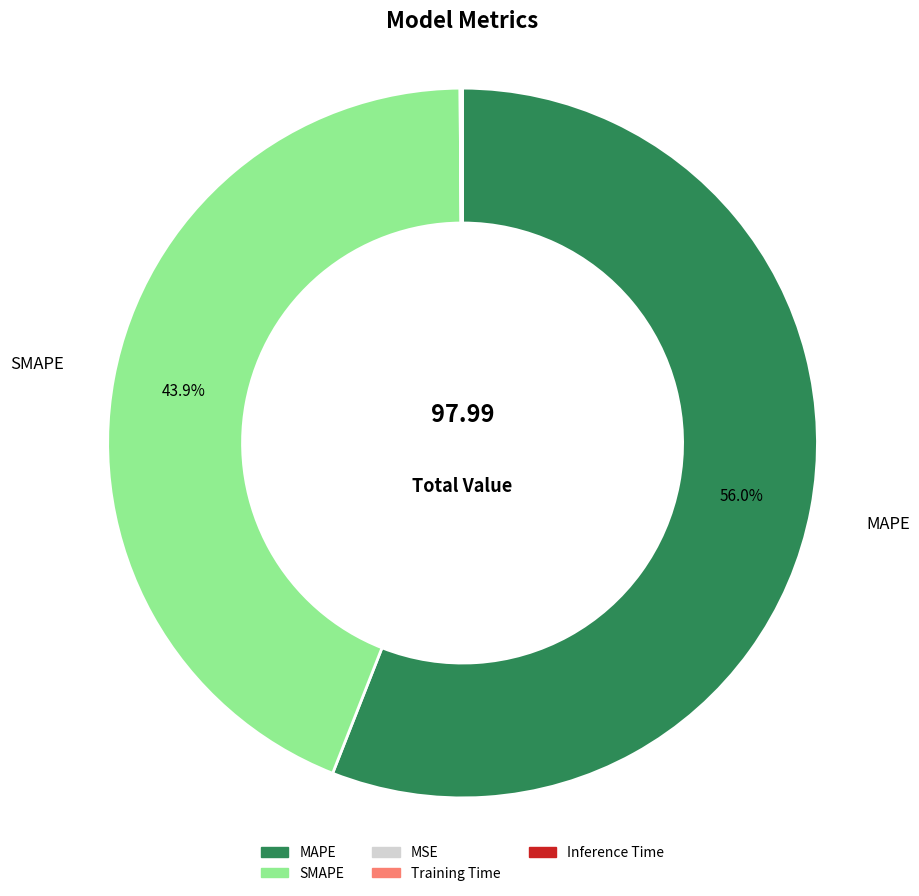

To the nearest percent, what is the difference between the largest and smallest slice percentages?

56%